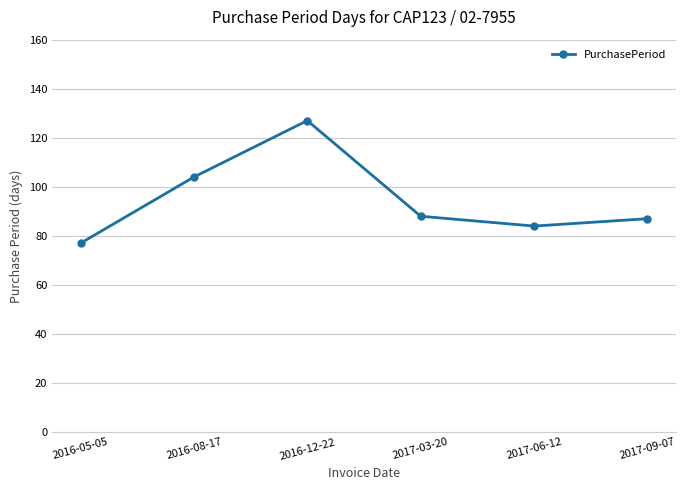

How many interior local peaks (higher than both neighbors) does the data have?

1